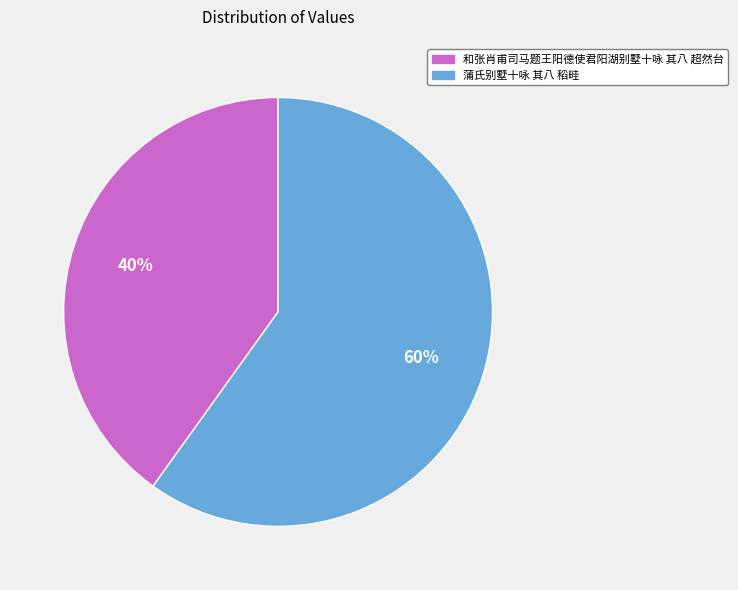

How many slices are in this pie chart?

2